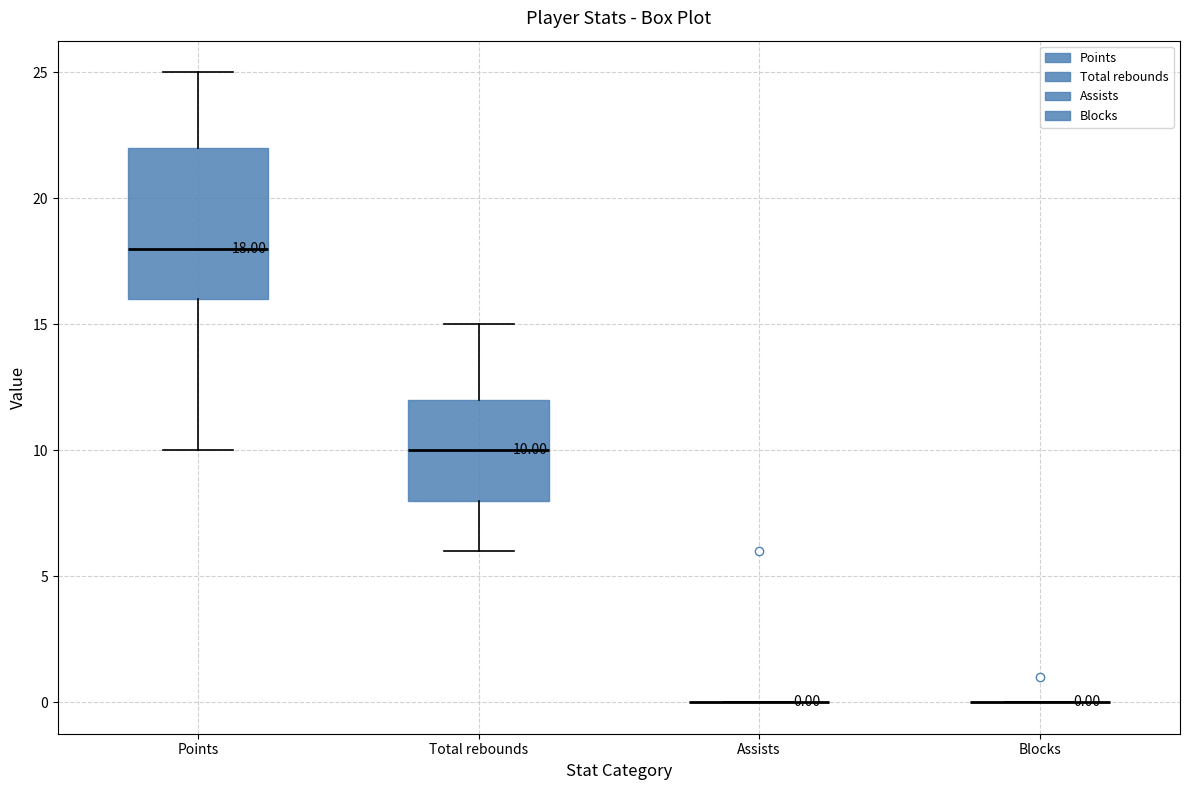

Comparing the boxes themselves (not the whiskers), which one is the tallest?

Points